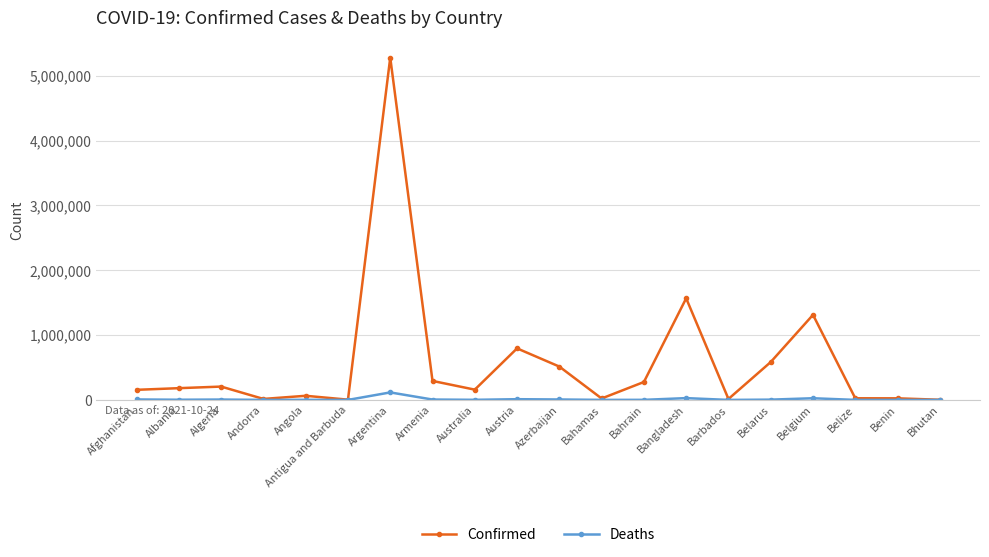

In Confirmed, how many points are higher than both neighbors (excluding endpoints)?

6